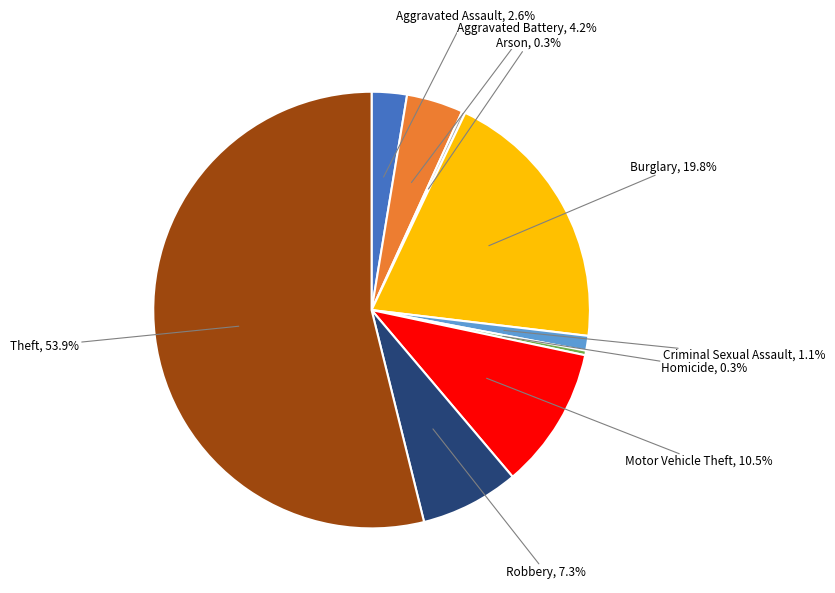

Is there any slice that represents more than half of the pie?

Yes